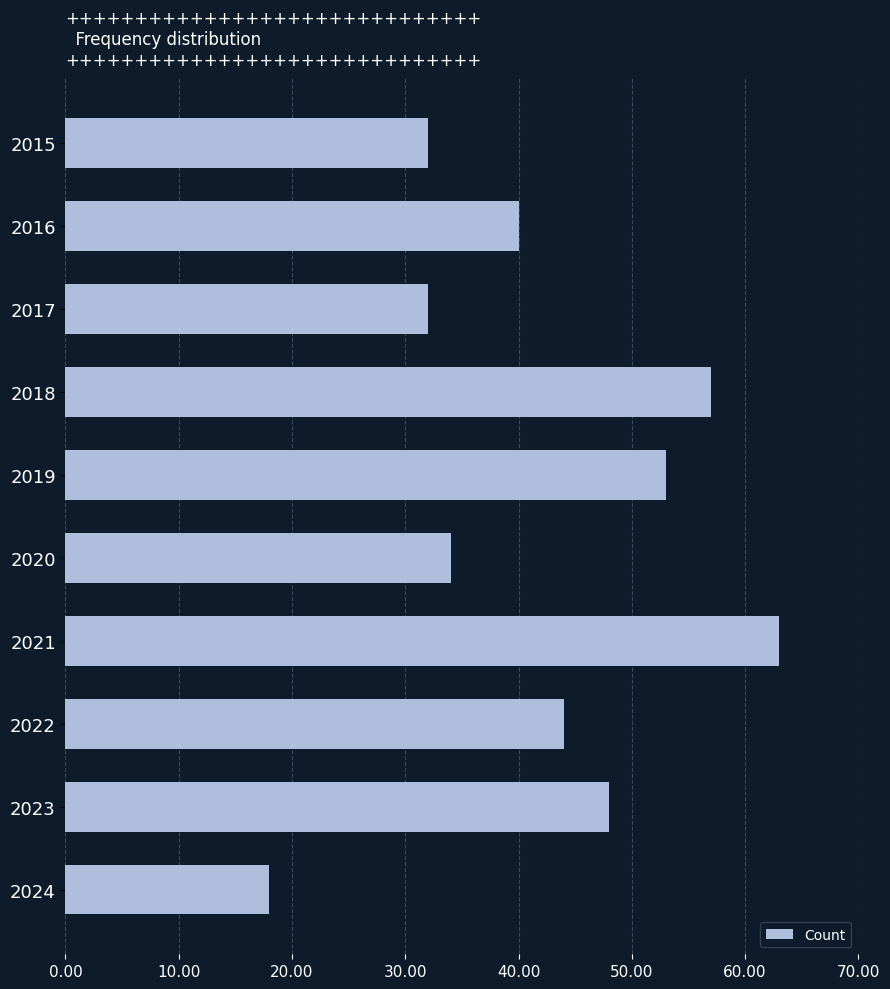

What is the greatest value displayed?

63